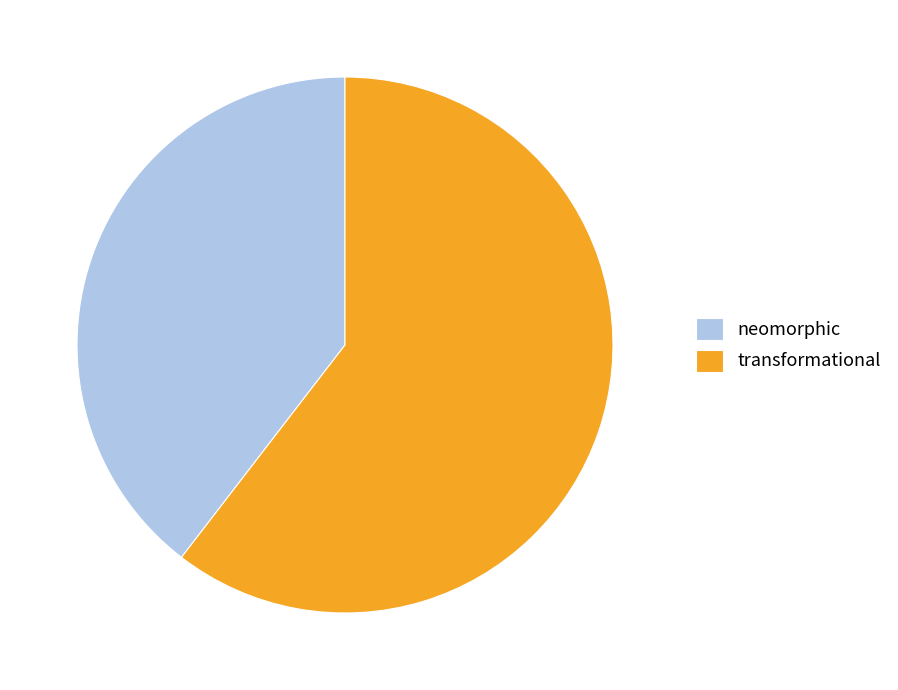

Which has a higher value, transformational or neomorphic?

transformational